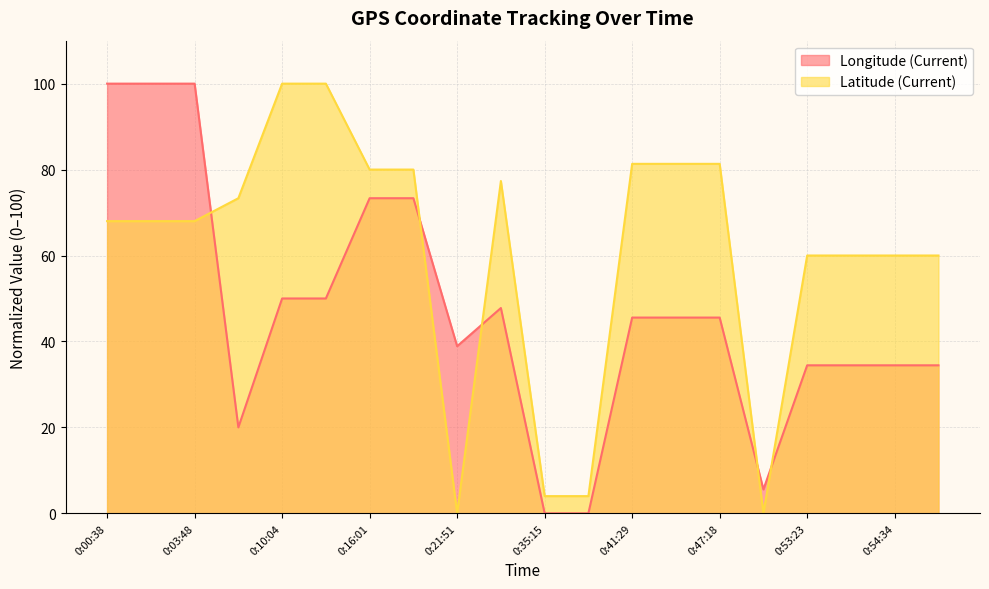

How many lines are shown in the chart?

2